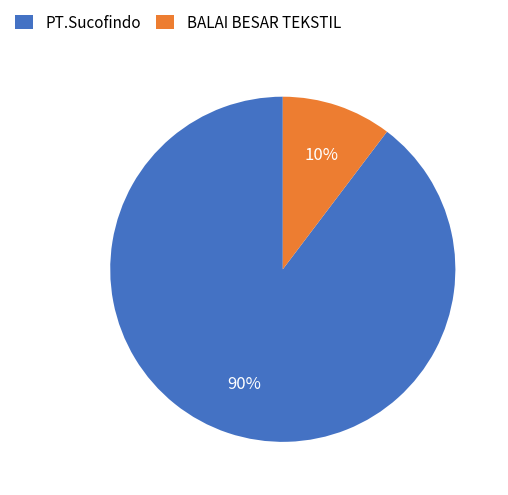

Which slice is the smallest?

BALAI BESAR TEKSTIL